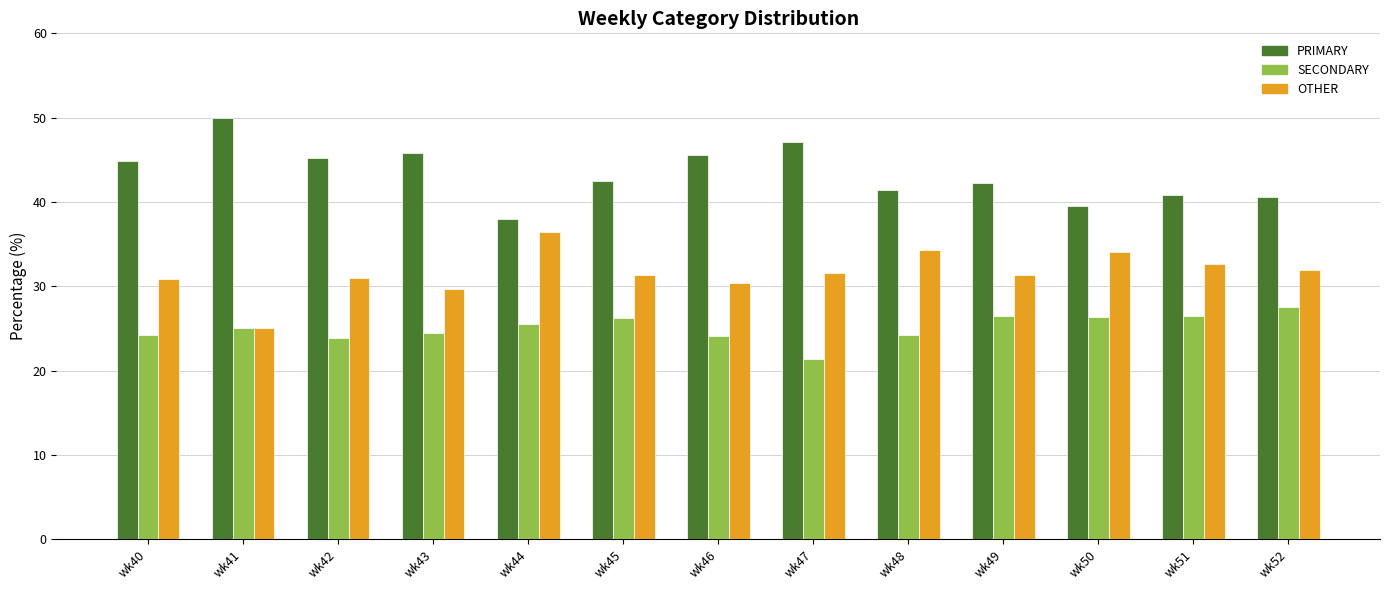

How many bars are there in total?

39